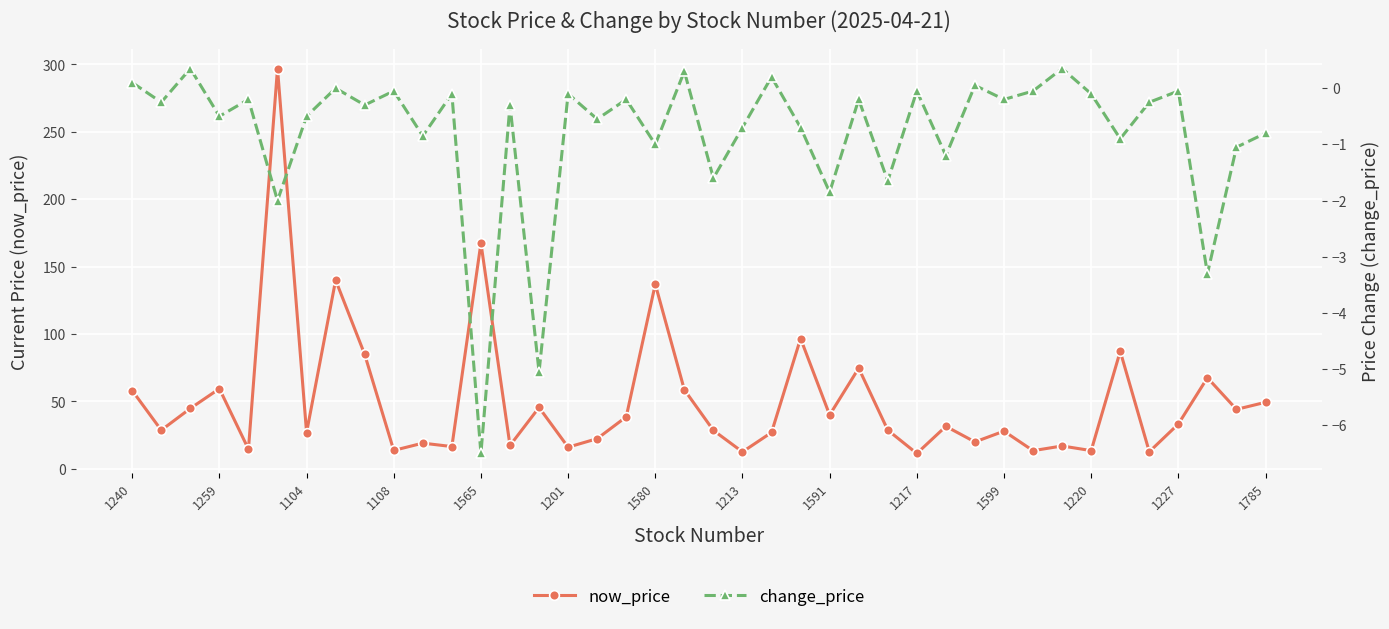

At which category does now_price reach its first local peak?

1259